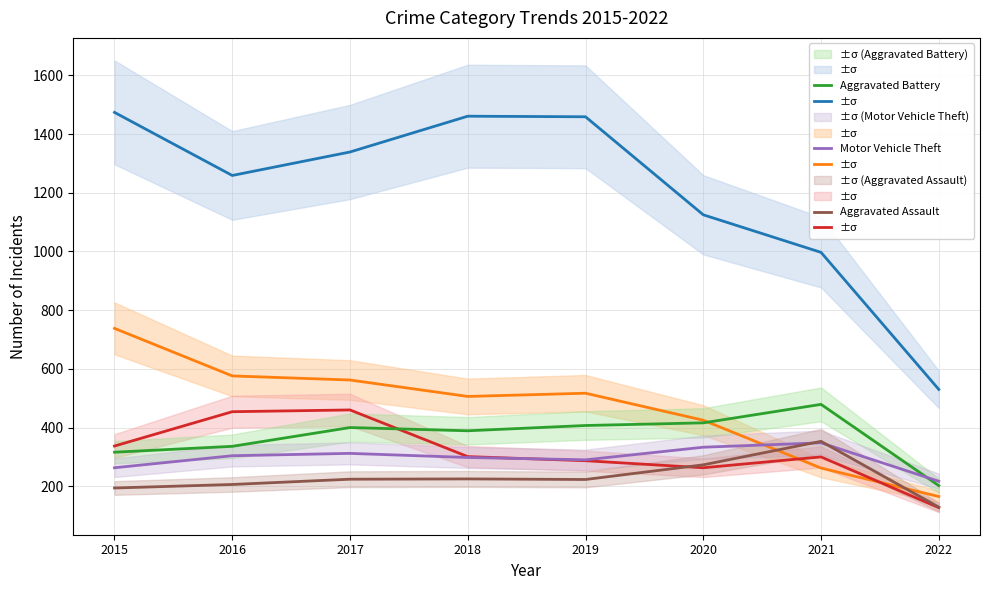

How many values in the Aggravated Battery series are below 400?

4